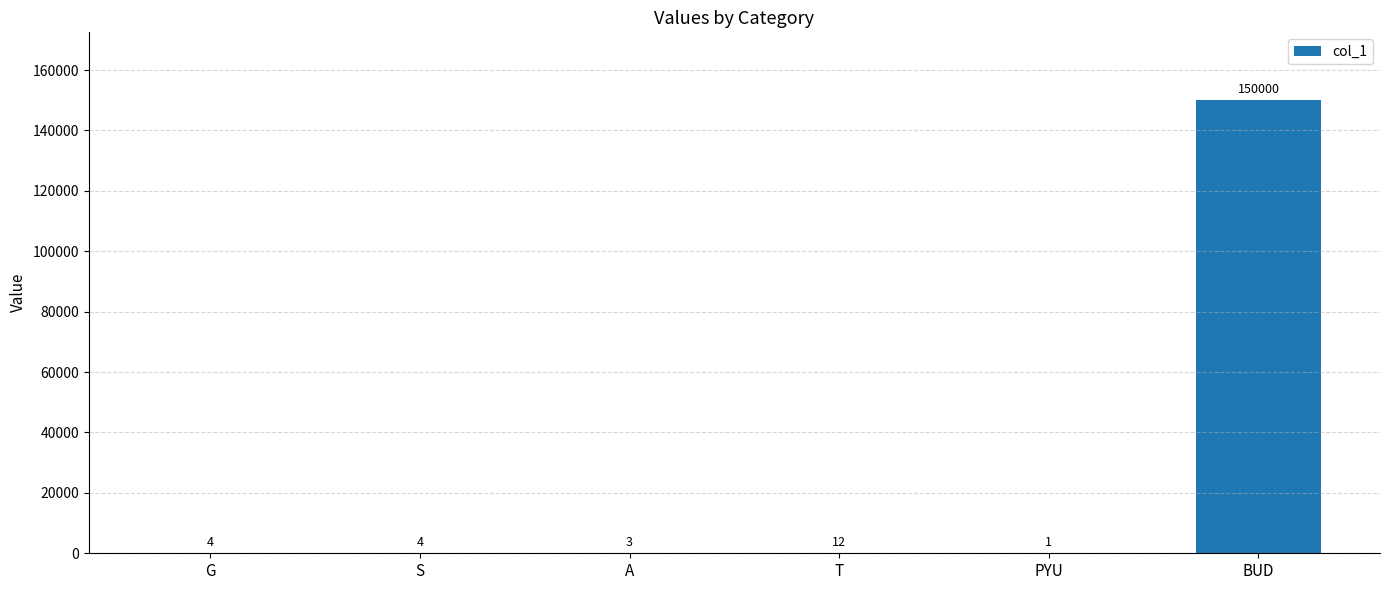

The chart shows a value of 12 at T. True or false?

True